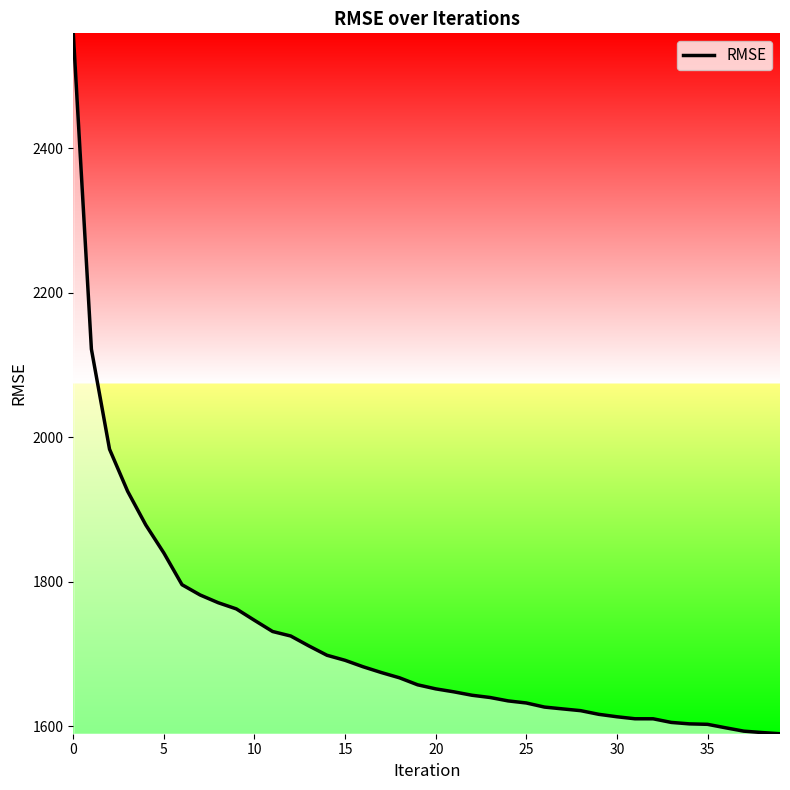

What is the greatest value displayed?

2559.3